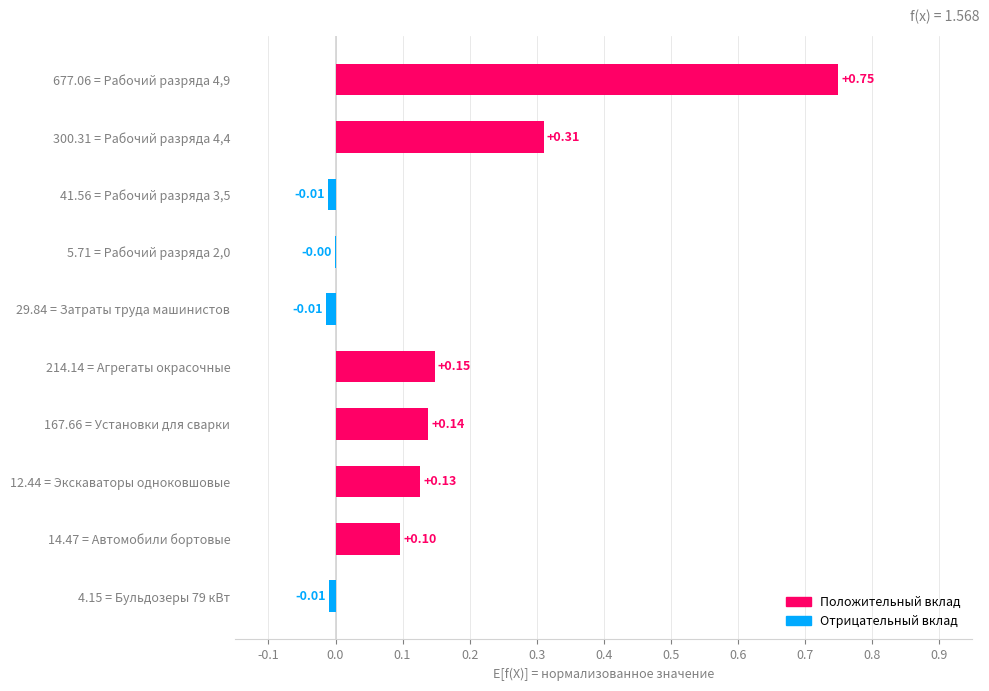

Between 677.06 = Рабочий разряда 4,9 and 4.15 = Бульдозеры 79 кВт, which is larger?

677.06 = Рабочий разряда 4,9